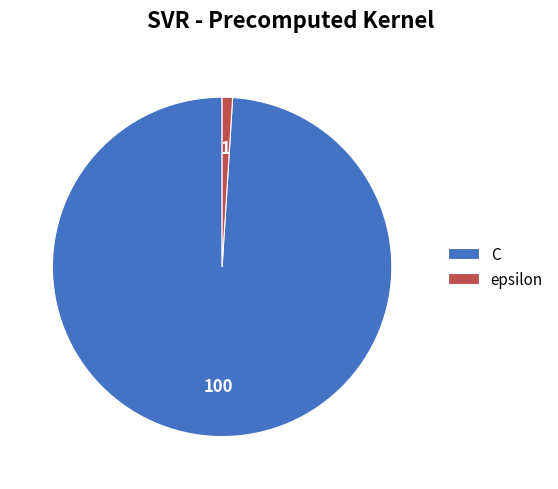

How many segments does this pie chart have?

2